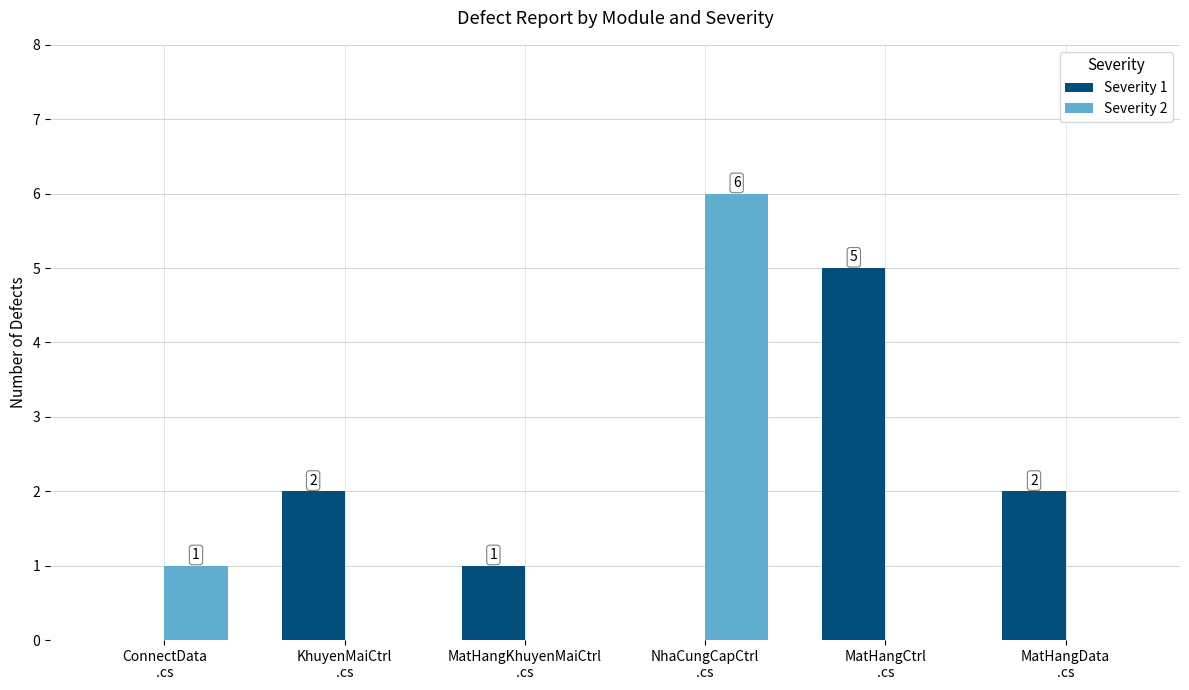

What are all the series names shown in the legend?

Severity 1, Severity 2